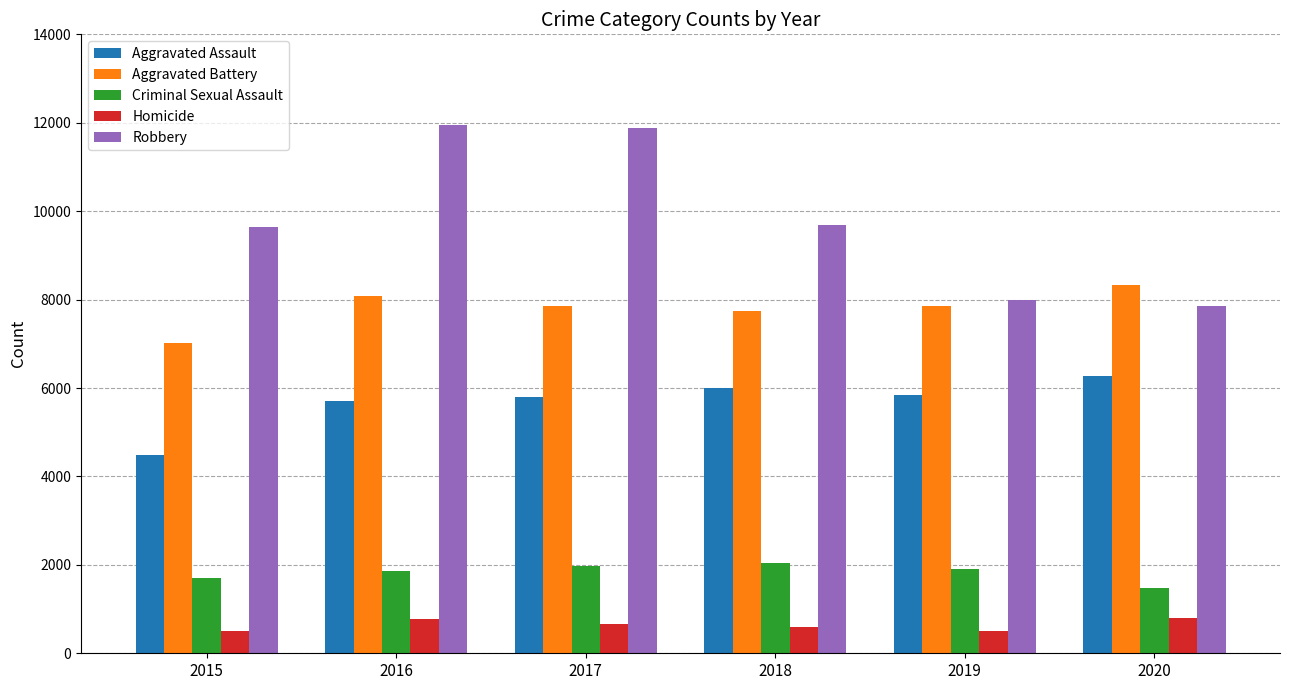

How many series are shown in this chart?

5